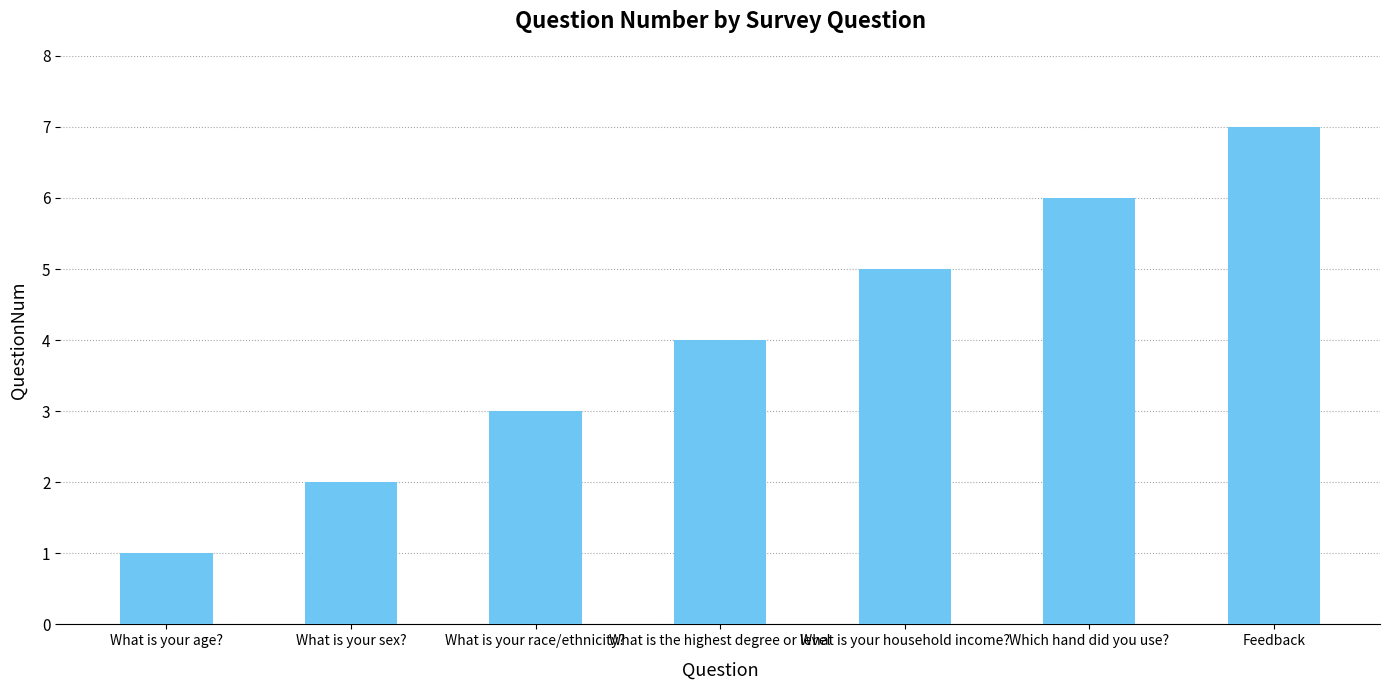

Which label corresponds to the smallest value in the chart?

What is your age?